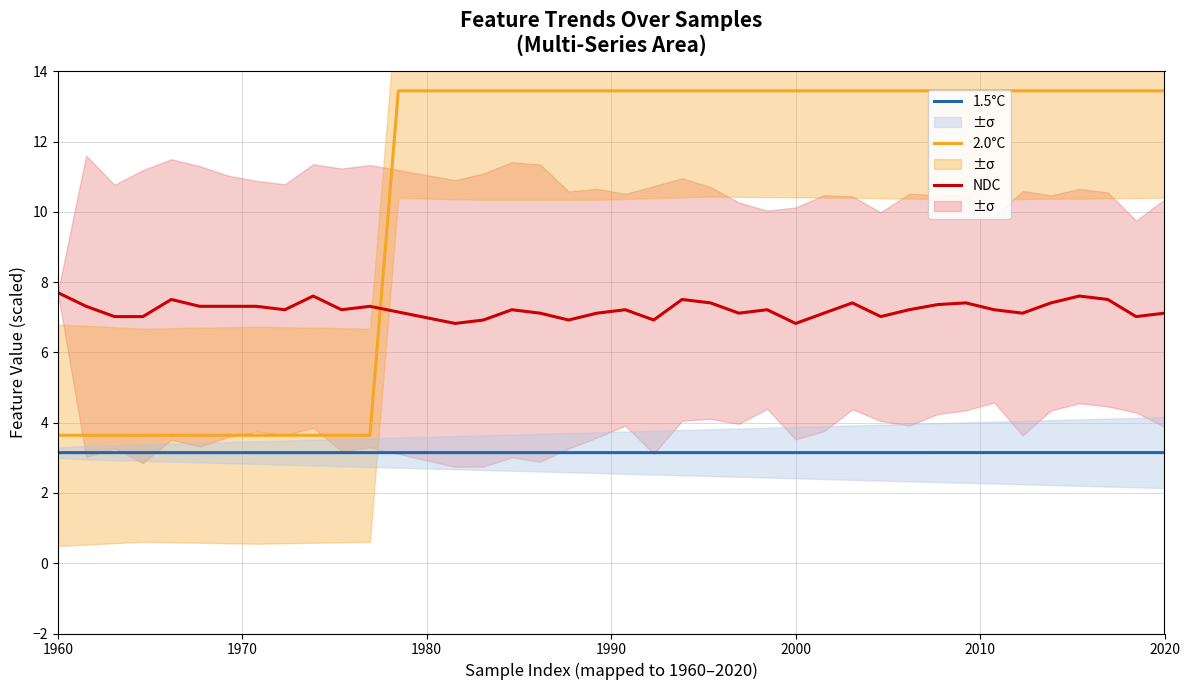

Reading right to left, what are all the values shown in this chart?

1.5°C: 3.1	3.1	3.1	3.1	3.1	3.1	3.1	3.1	3.1	3.1	3.1	3.1	3.1	3.1	3.1	3.1	3.1	3.1	3.1	3.1	3.1	3.1	3.1	3.1	3.1	3.1	3.1	3.1	3.1	3.1	3.1	3.1	3.1	3.1	3.1	3.1	3.1	3.1	3.1	3.1
2.0°C: 13.4	13.4	13.4	13.4	13.4	13.4	13.4	13.4	13.4	13.4	13.4	13.4	13.4	13.4	13.4	13.4	13.4	13.4	13.4	13.4	13.4	13.4	13.4	13.4	13.4	13.4	13.4	13.4	3.6	3.6	3.6	3.6	3.6	3.6	3.6	3.6	3.6	3.6	3.6	3.6
NDC: 7.1	7.0	7.5	7.6	7.4	7.1	7.2	7.4	7.4	7.2	7.0	7.4	7.1	6.8	7.2	7.1	7.4	7.5	6.9	7.2	7.1	6.9	7.1	7.2	6.9	6.8	7.0	7.2	7.3	7.2	7.6	7.2	7.3	7.3	7.3	7.5	7.0	7.0	7.3	7.7